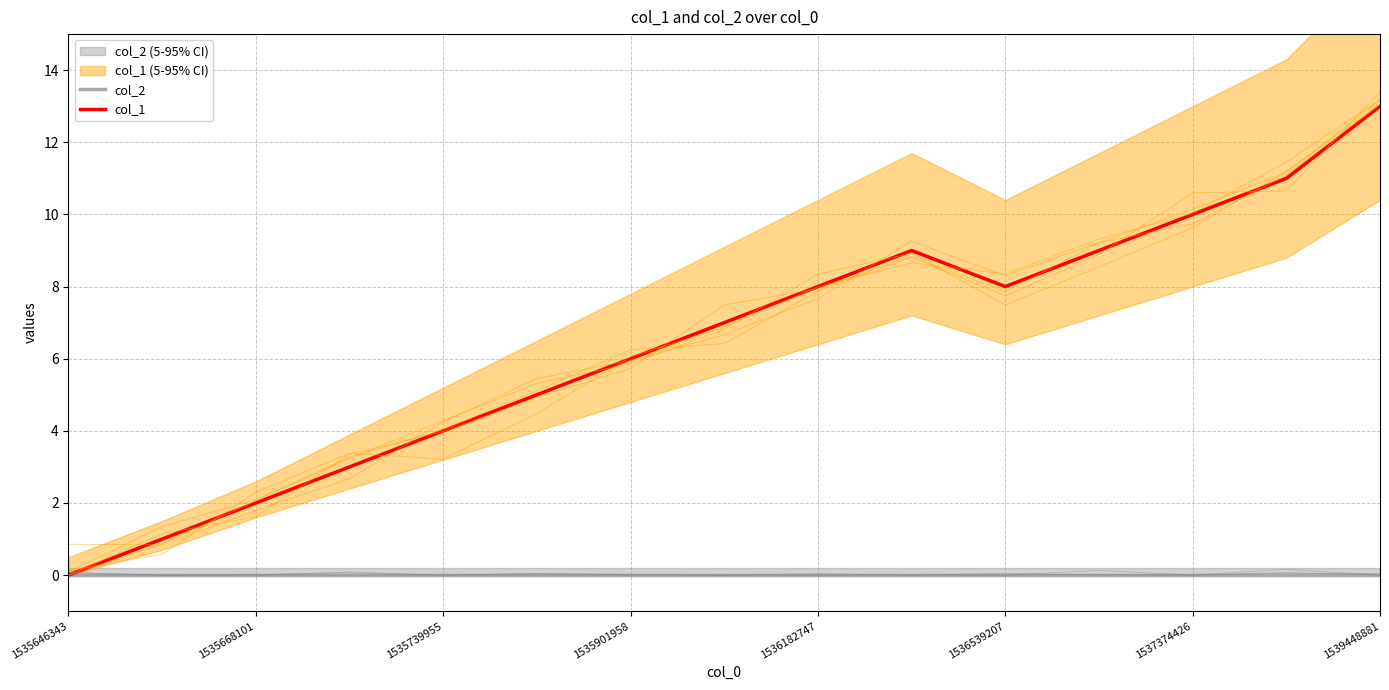

Is it true that col_1 equals 10 at 1537374426?

True